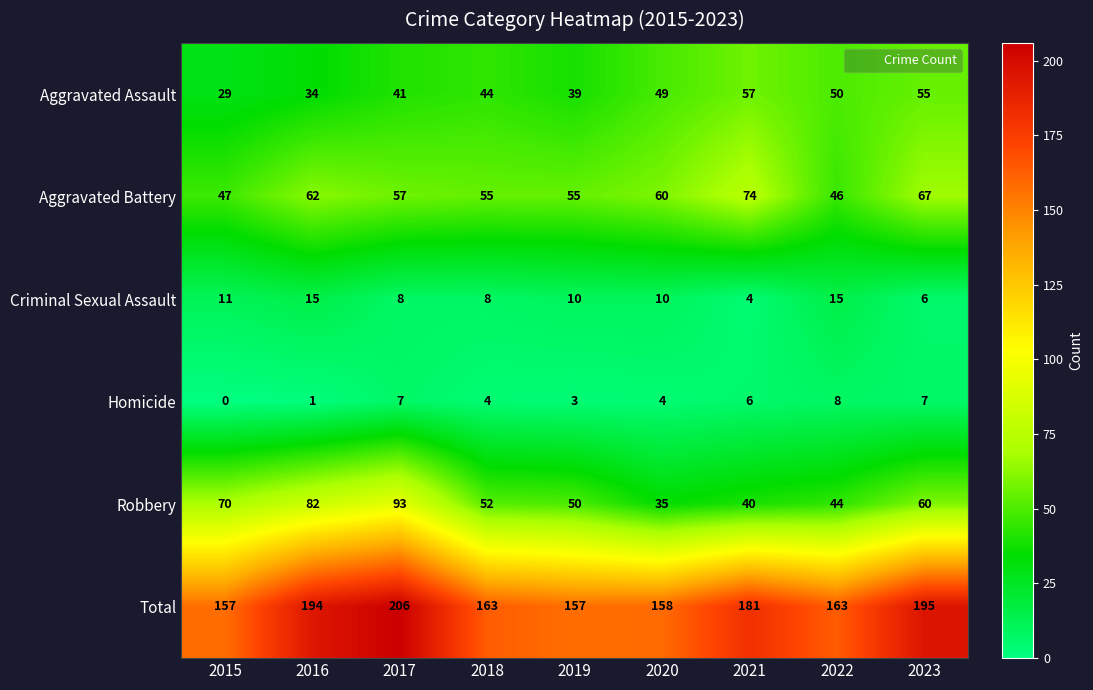

List the series in order of their peak value, lowest first.

Homicide, Criminal Sexual Assault, Aggravated Assault, Aggravated Battery, Robbery, Total